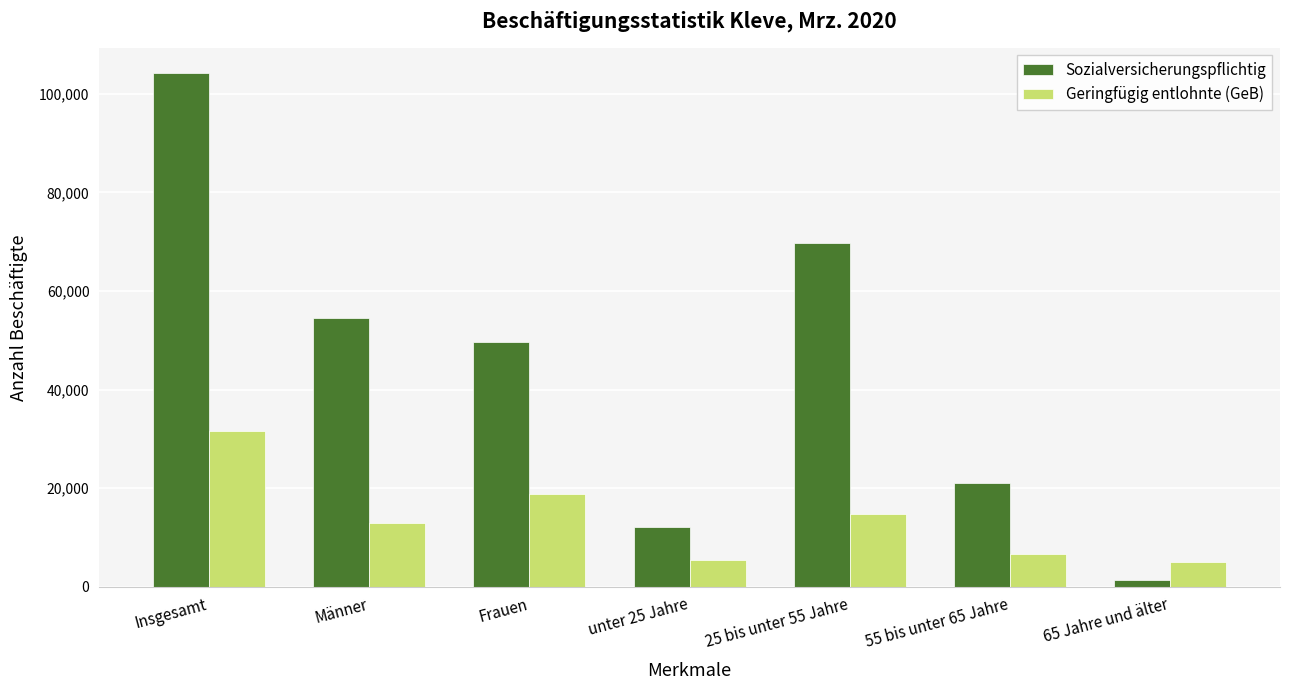

True or false: Sozialversicherungspflichtig has a value of 74956 at Männer.

False